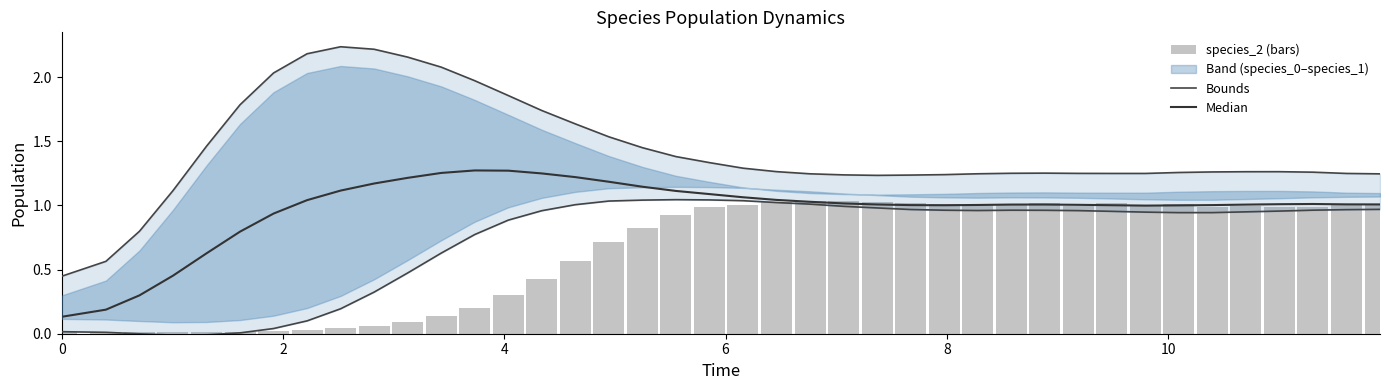

What is the difference between the second highest and minimum values in the Lower bound series?

1.1